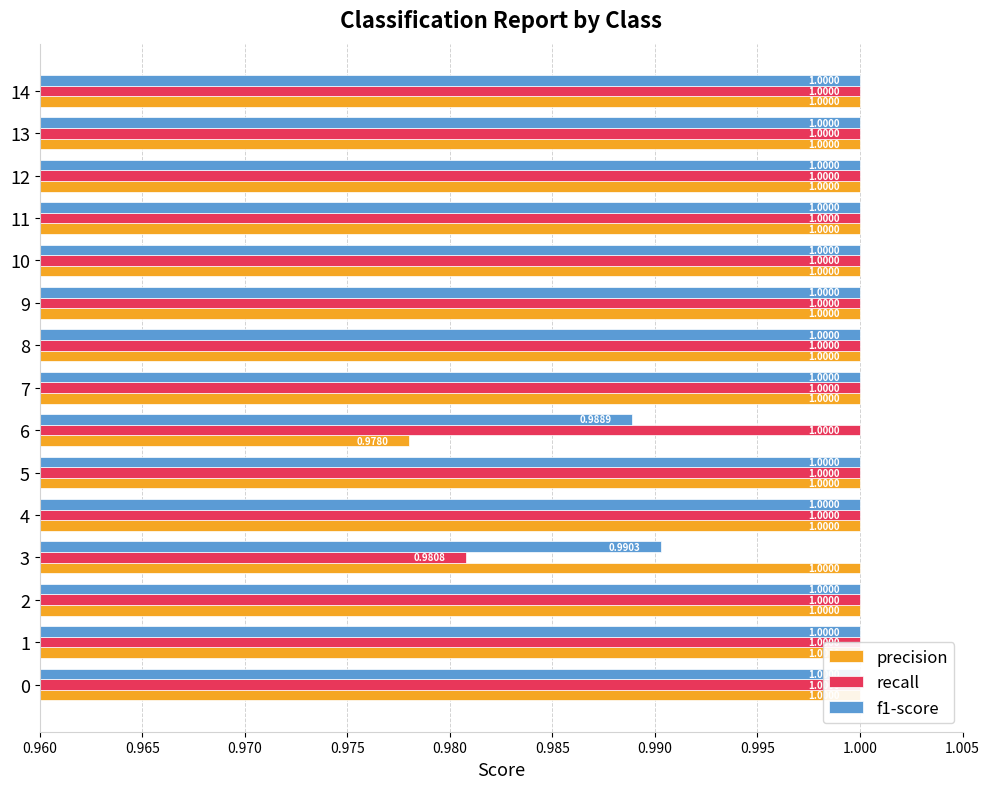

Which series changed the most between 1 and 7?

precision